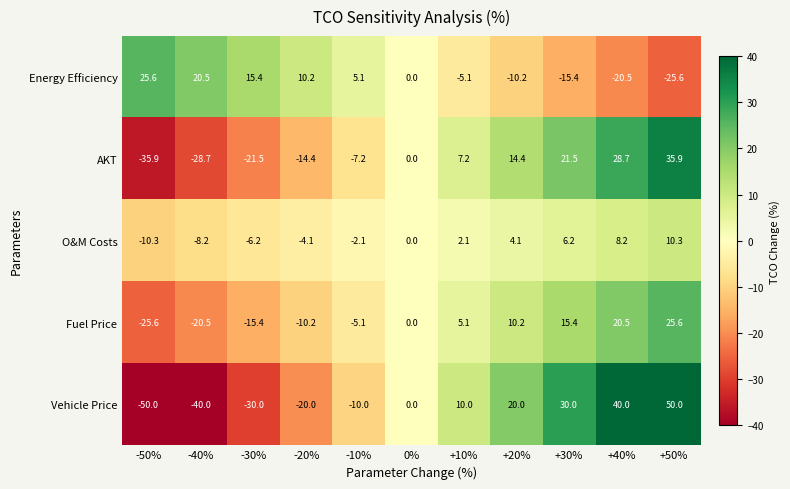

What is the difference between the highest and lowest values at +10%?

15.1